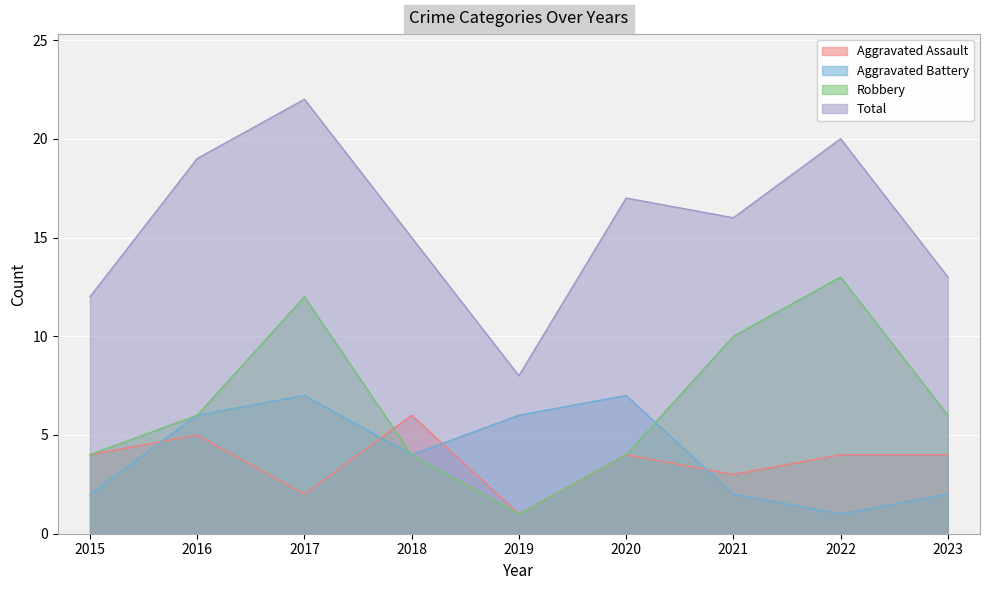

Which series has the largest total across all categories?

Total